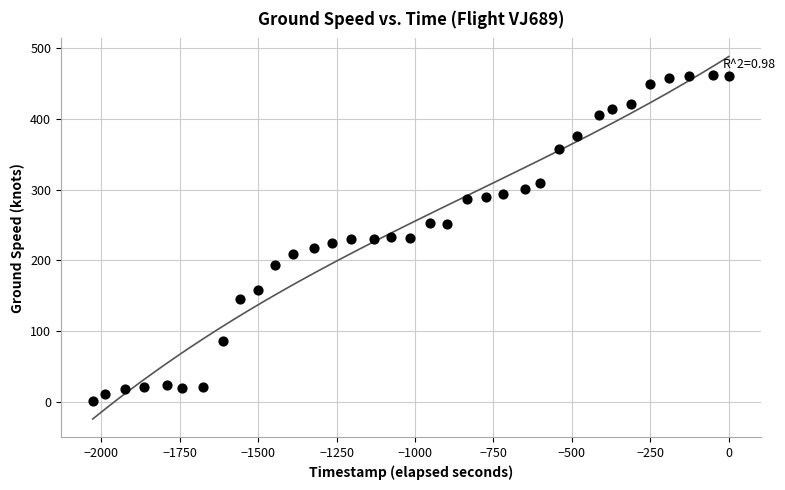

What is the range of Y values (max minus min)?

461